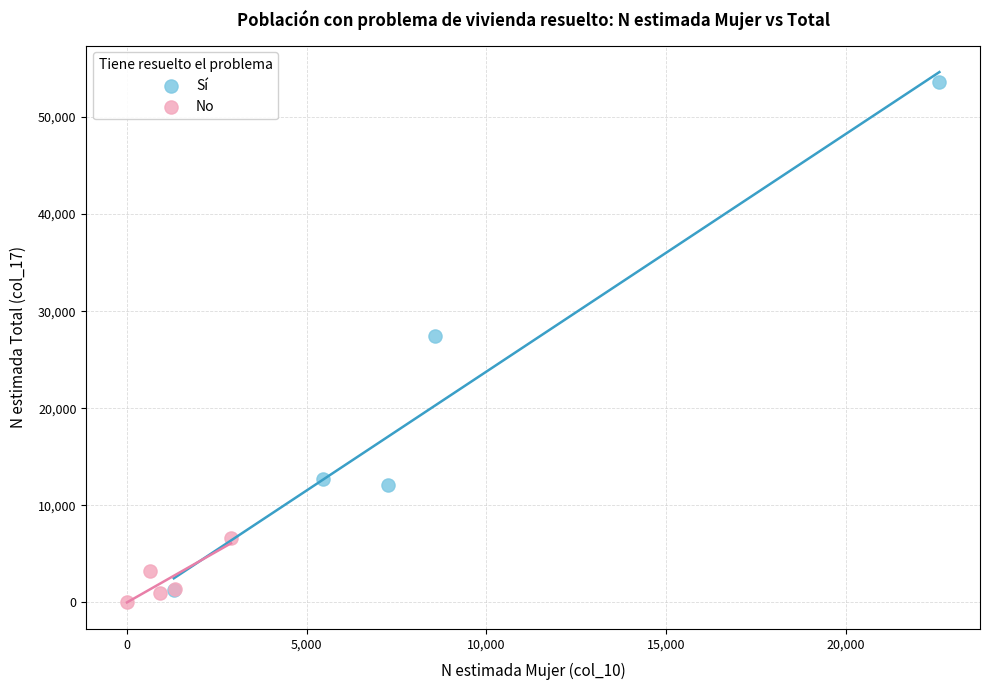

What are all the series names shown in the legend?

Sí, No